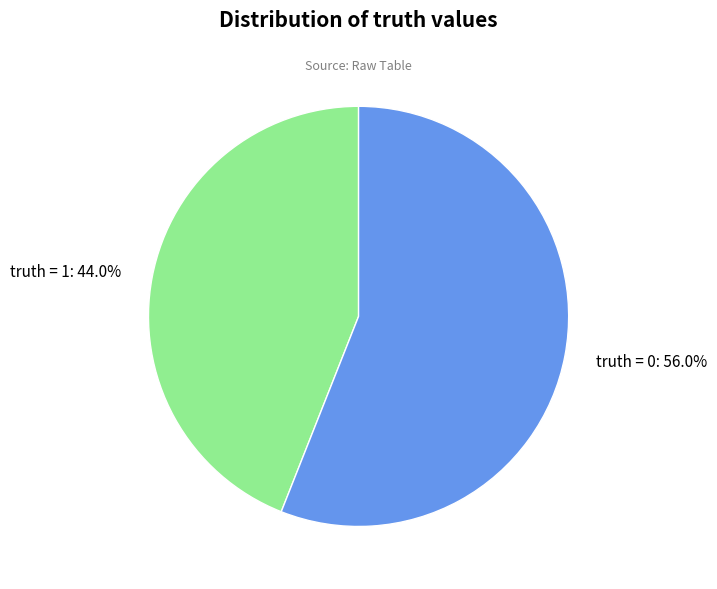

Between truth = 1: 44.0% and truth = 0: 56.0%, which is larger?

truth = 0: 56.0%